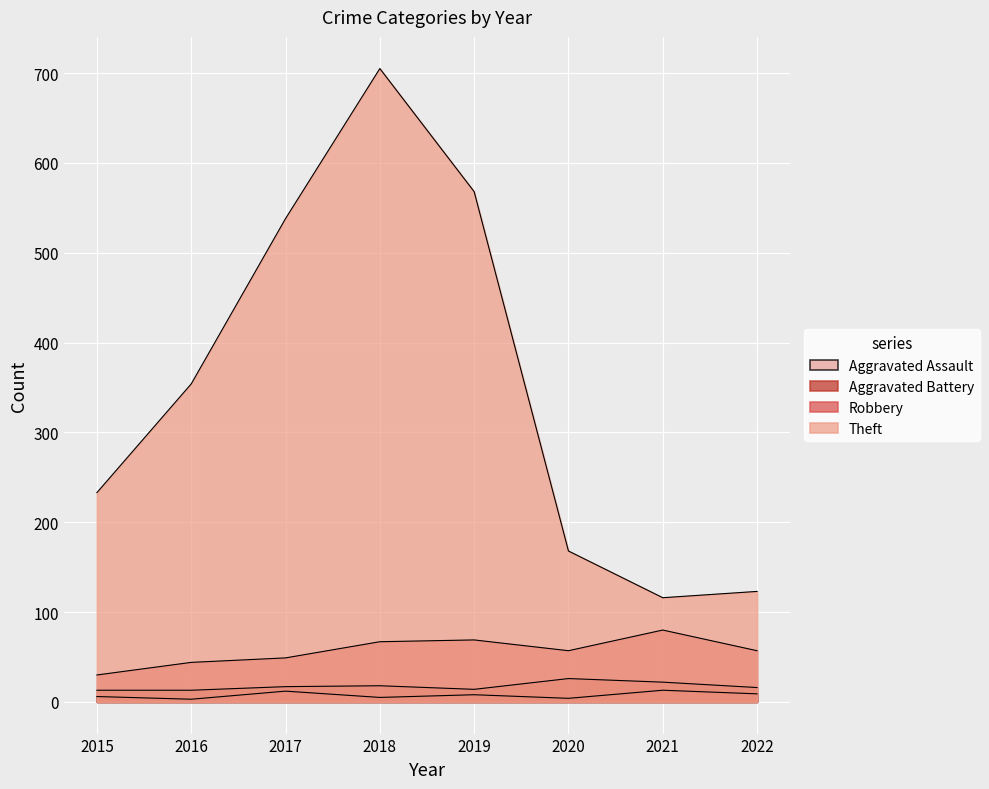

True or false: Aggravated Battery has a value of 4 at 2019.

False